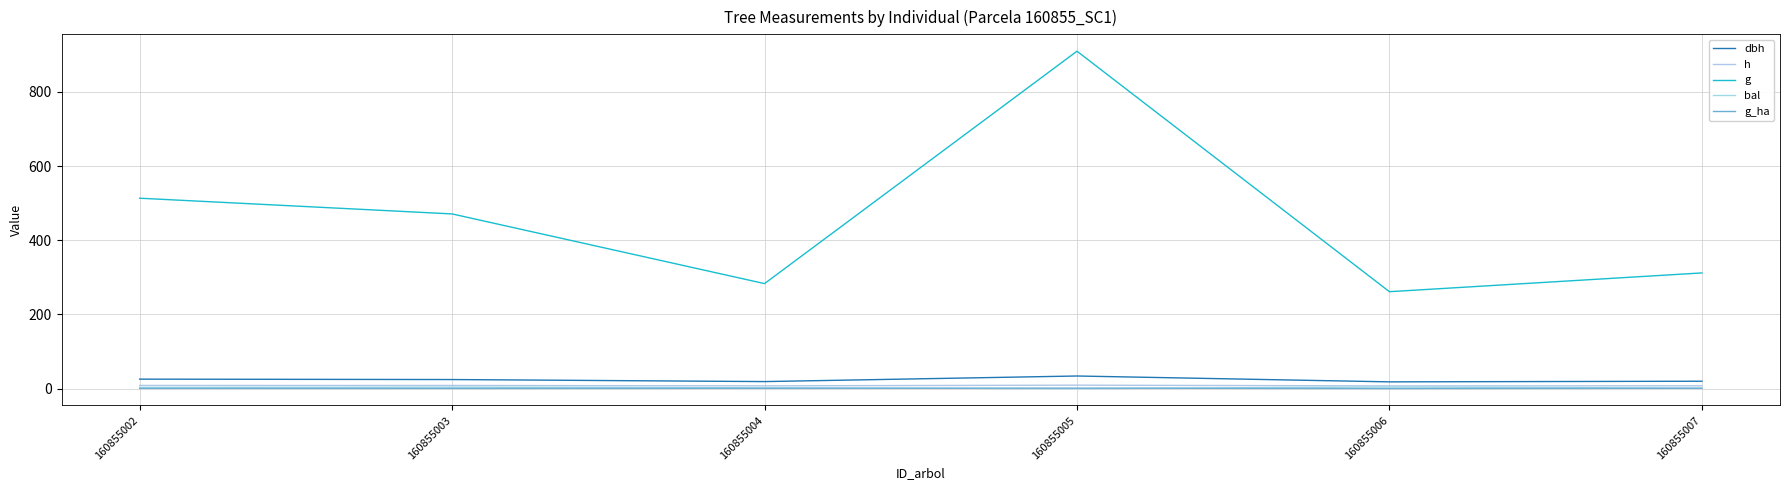

What value does the g_ha series have at 160855005?

1.3